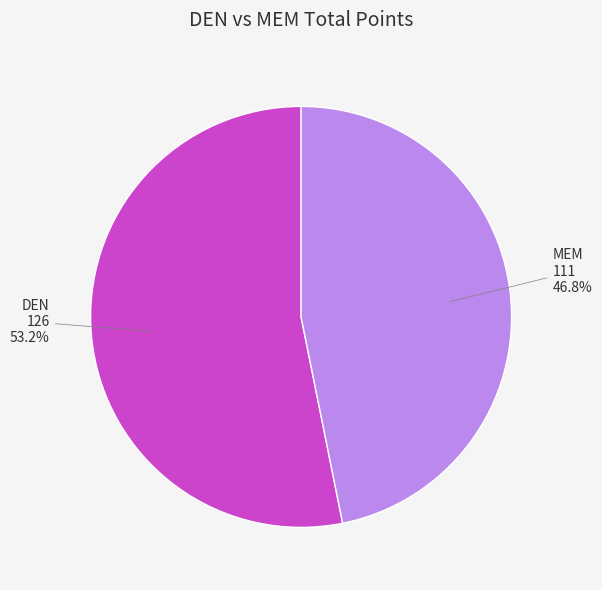

Between DEN and MEM, which is larger?

DEN